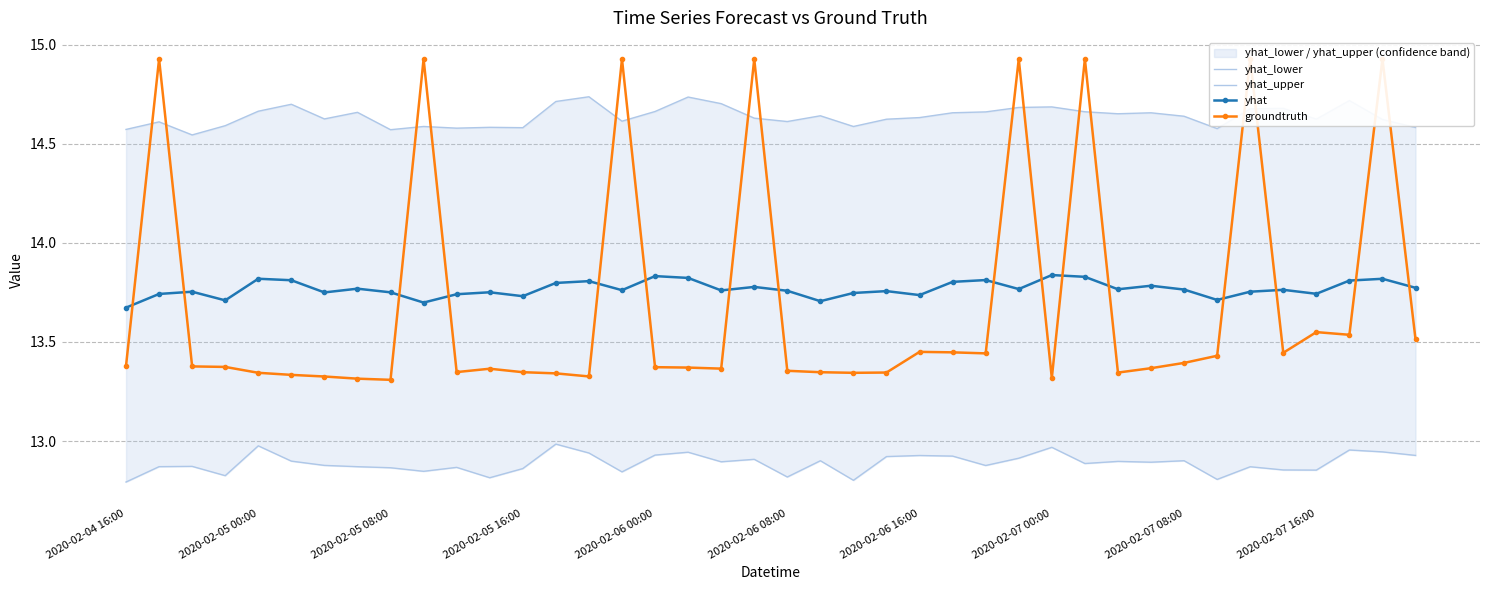

Count the yhat values in the range 13 to 14.

40